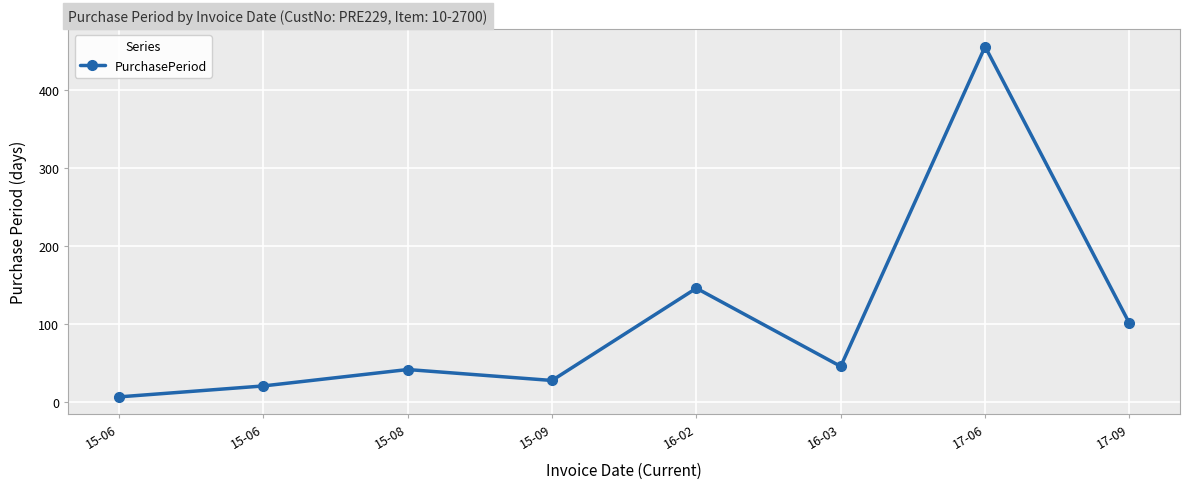

Reading left to right, extract all data points from this chart.

15-06=7	15-06=21	15-08=42	15-09=28	16-02=146	16-03=46	17-06=455	17-09=101